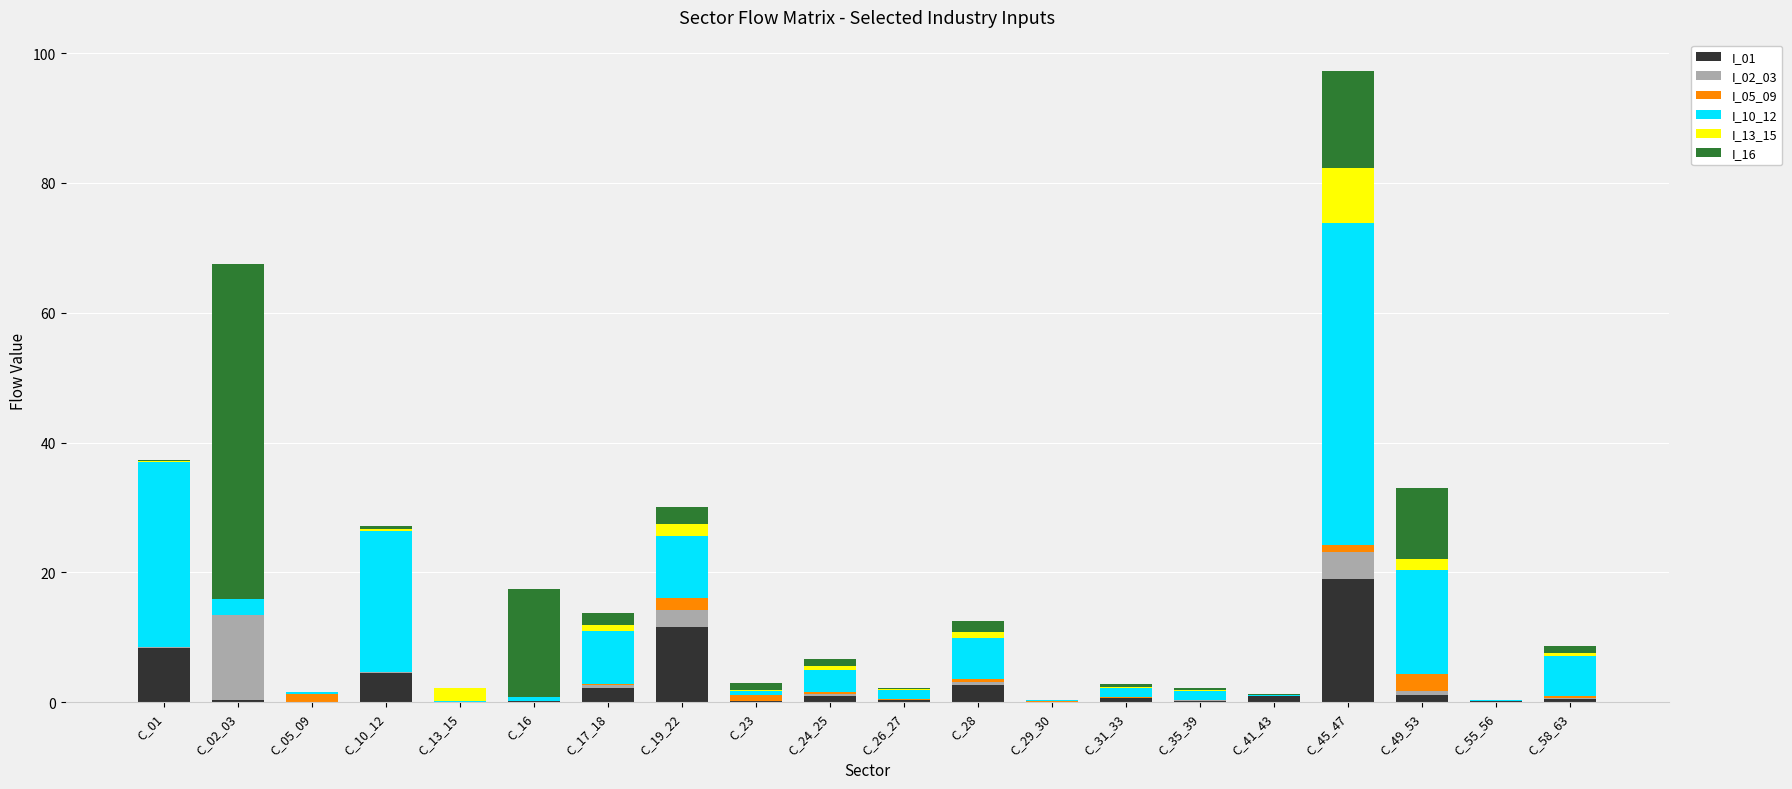

At which category is the sum across all series the highest?

C_45_47